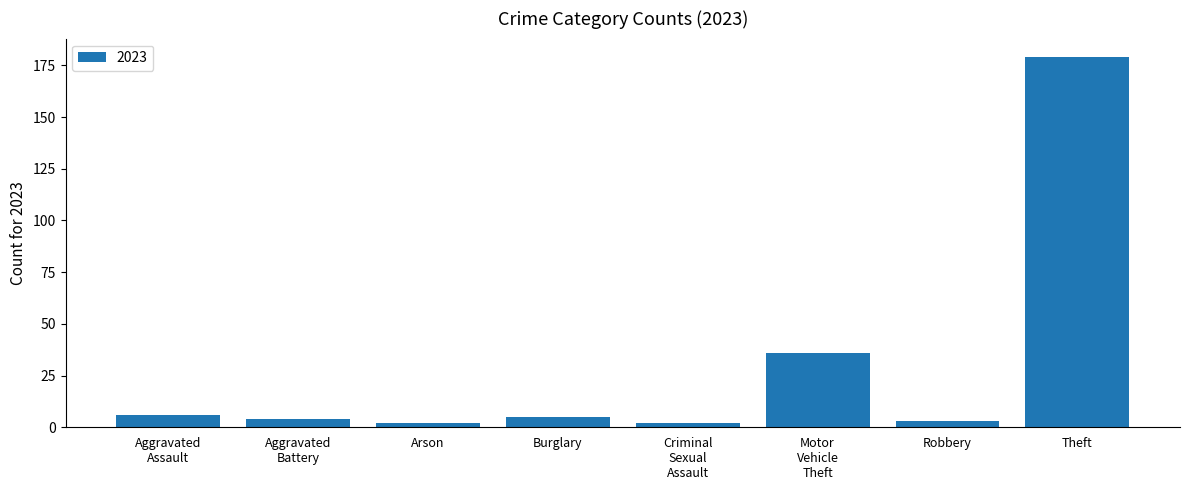

Reading left to right, transcribe all the data shown in this chart.

6	4	2	5	2	36	3	179